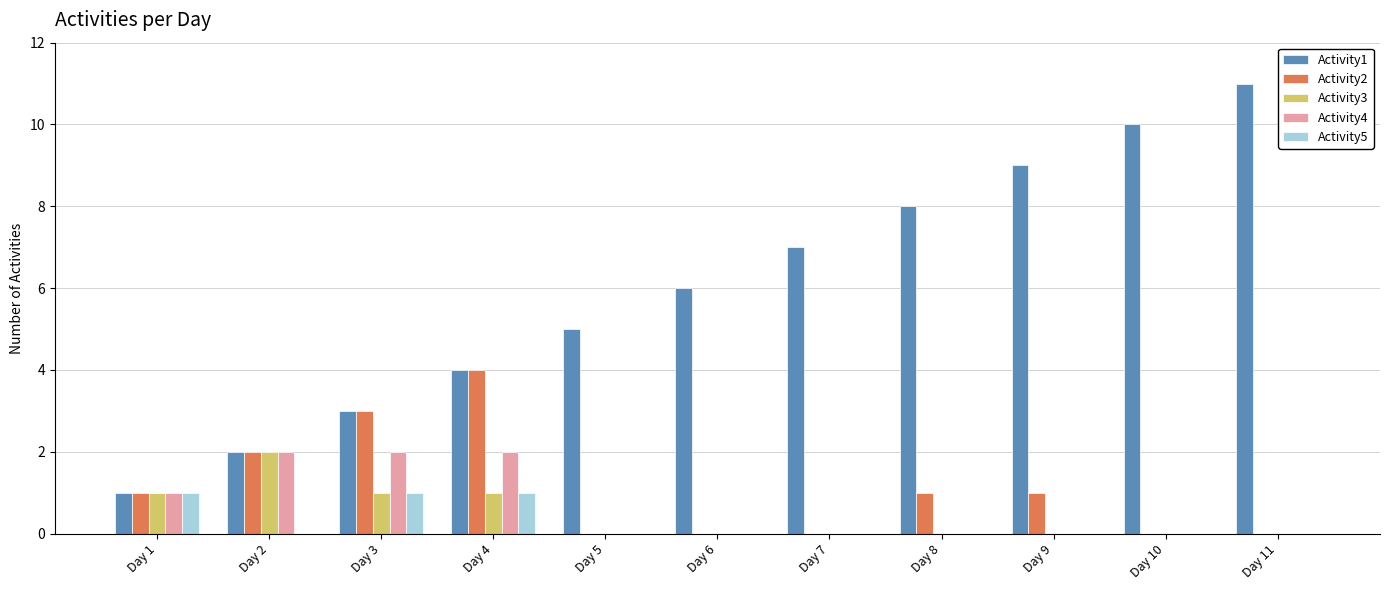

Which series changed the most between Day 1 and Day 6?

Activity1